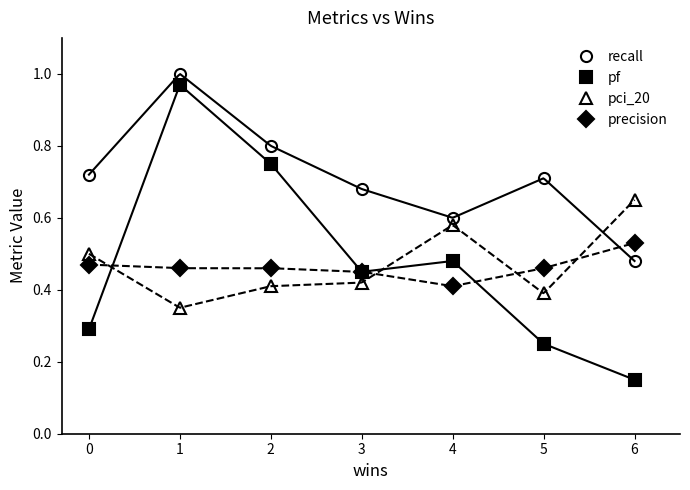

How many interior local peaks does the pf series have?

2